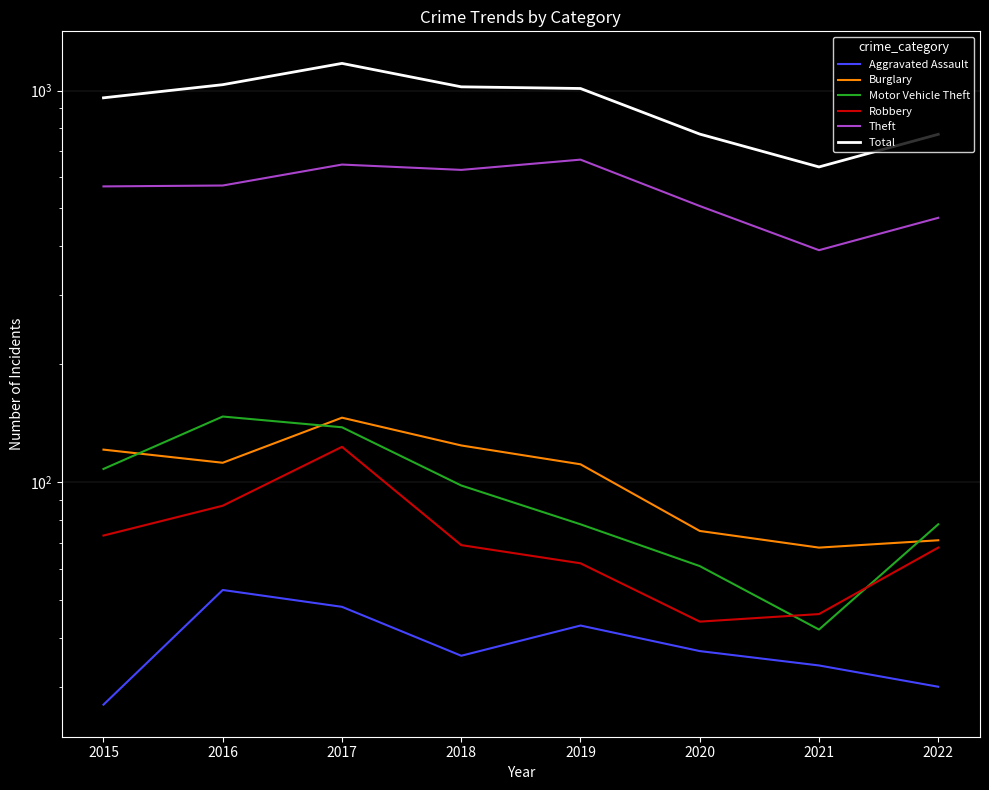

True or false: Total and Motor Vehicle Theft intersect in this chart.

False